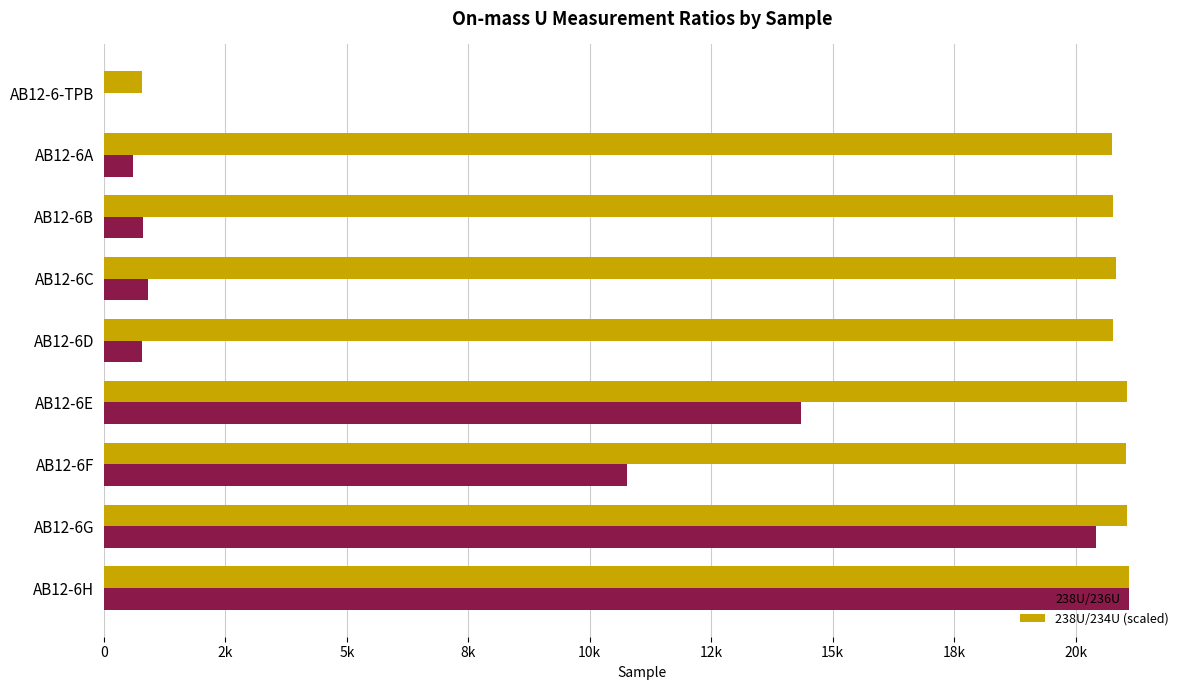

What is the difference between the maximum and minimum values in the 238U/234U (scaled) series?

20305.8